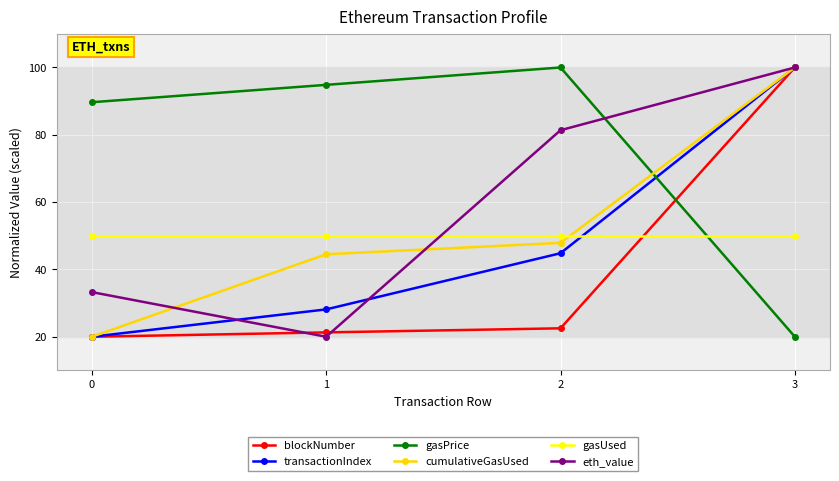

Is the value of eth_value at 0 greater than the value of blockNumber at 0?

Yes